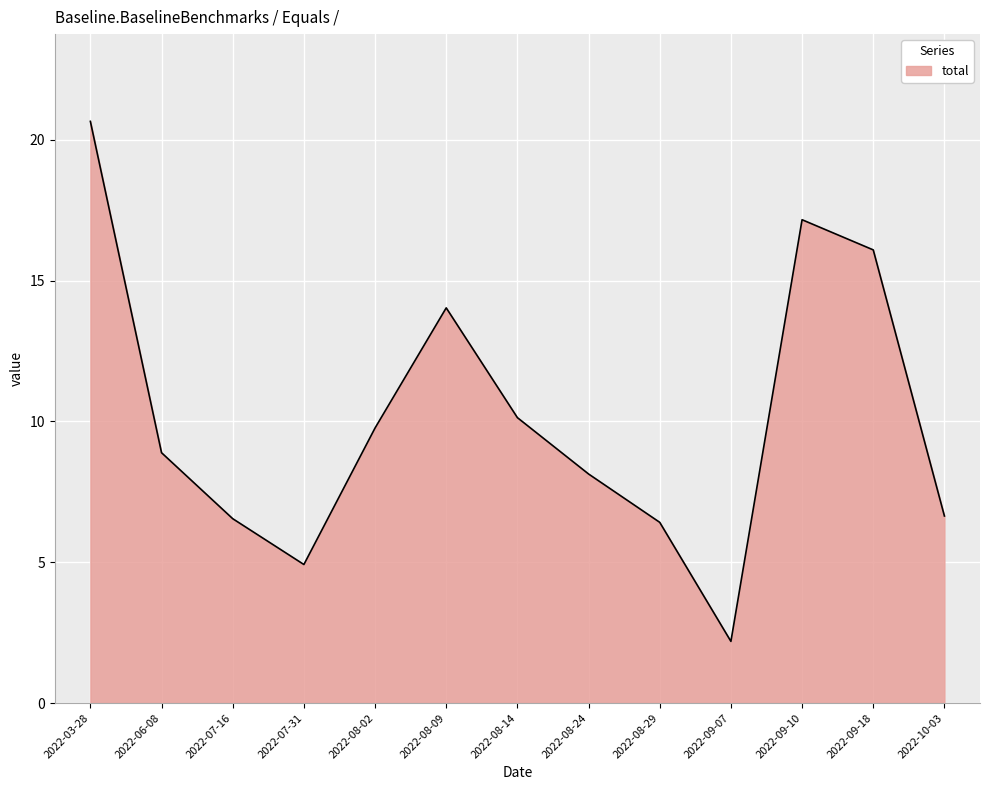

The chart shows a value of 10.3 at 2022-08-29. True or false?

False